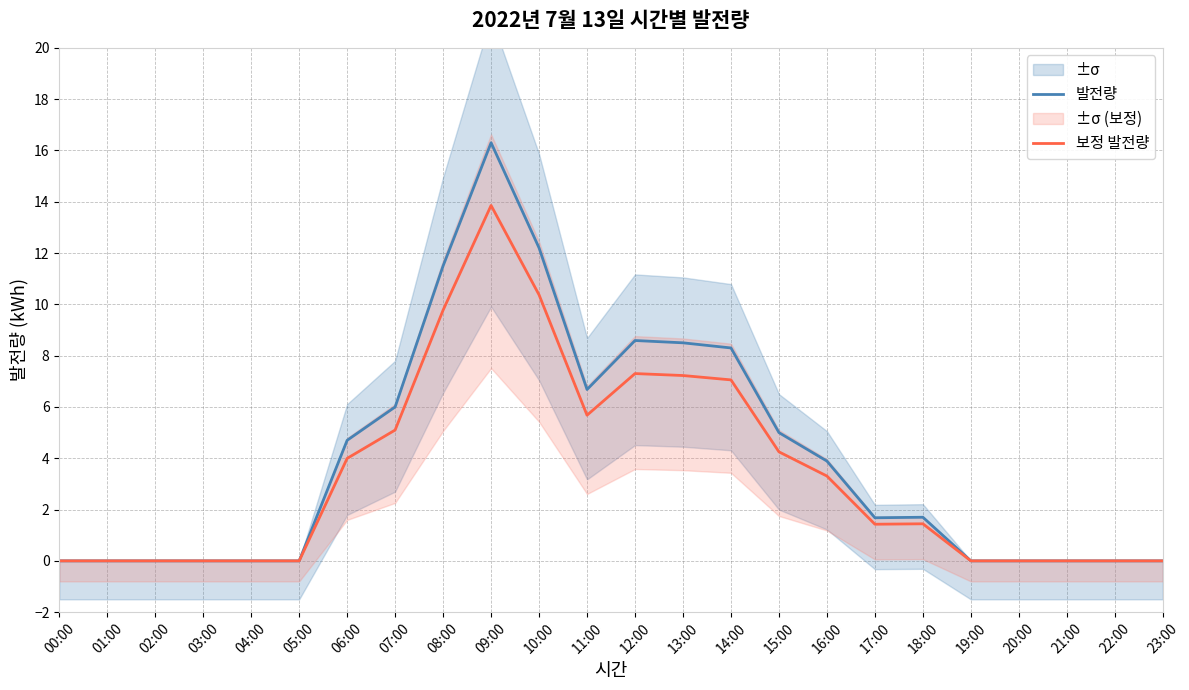

Which series has the widest spread of values?

발전량